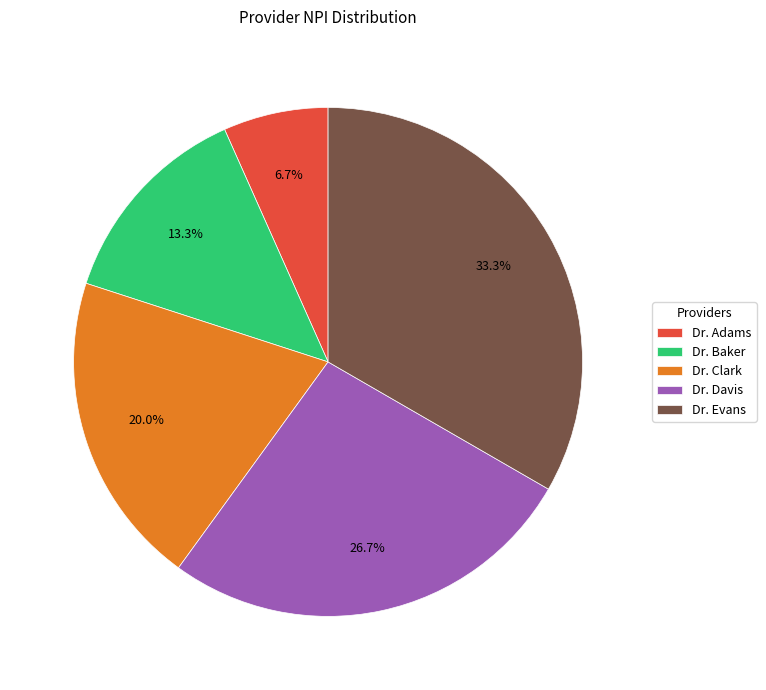

Combined, do Dr. Evans and Dr. Davis account for over 50%?

Yes